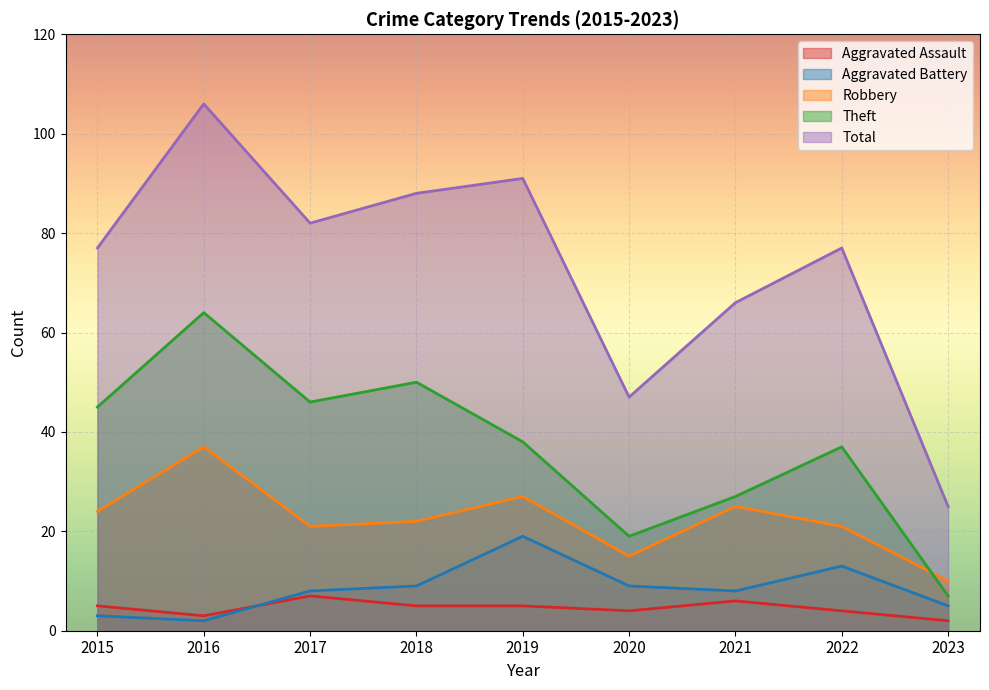

What is the difference between the maximum and minimum values in the Theft series?

57